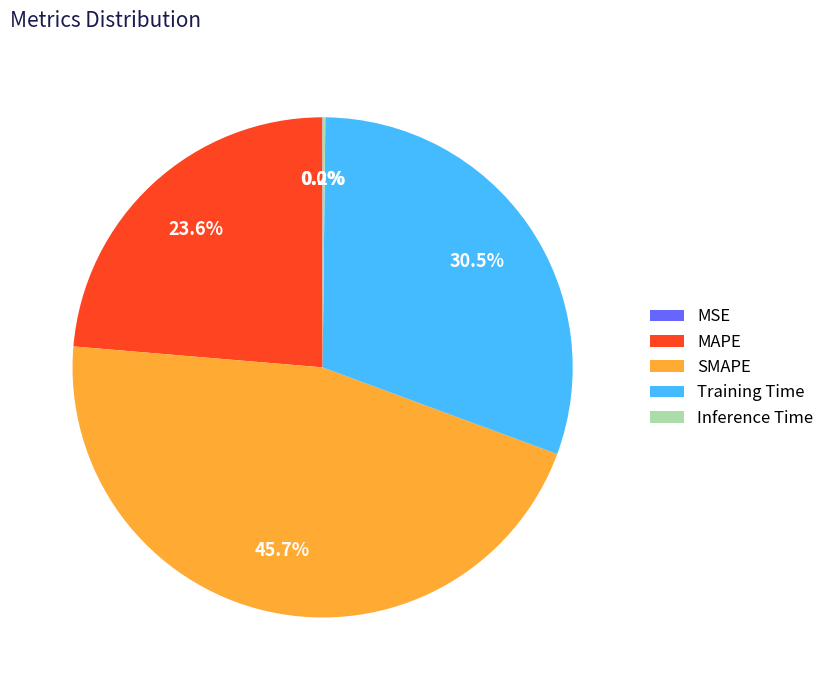

Does any single category account for the majority?

No